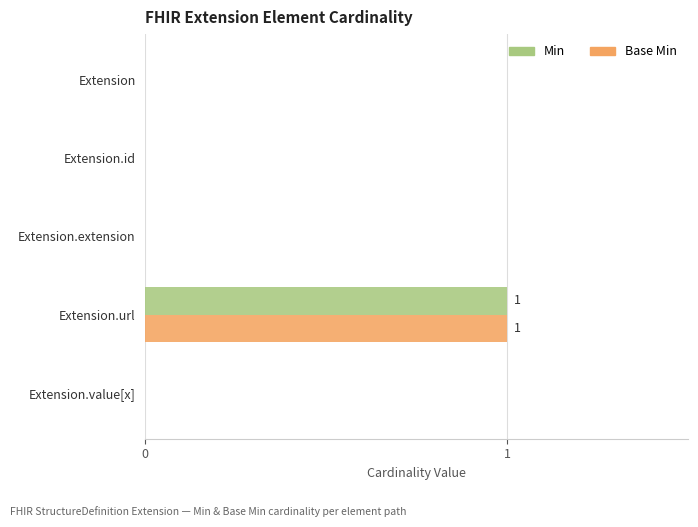

Is the value of Base Min at Extension greater than the value of Min at Extension.url?

No